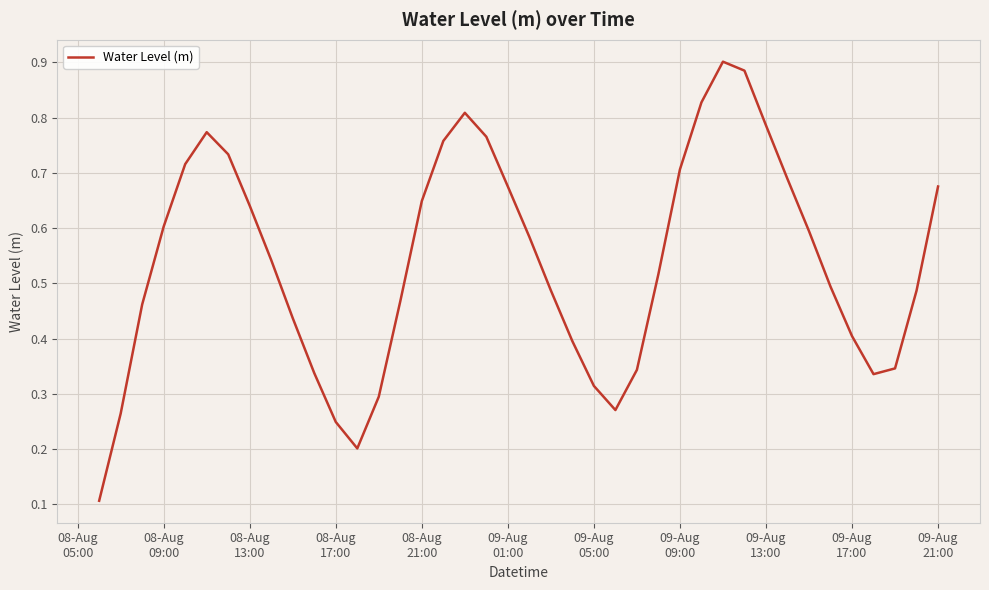

How many lines are shown in the chart?

1